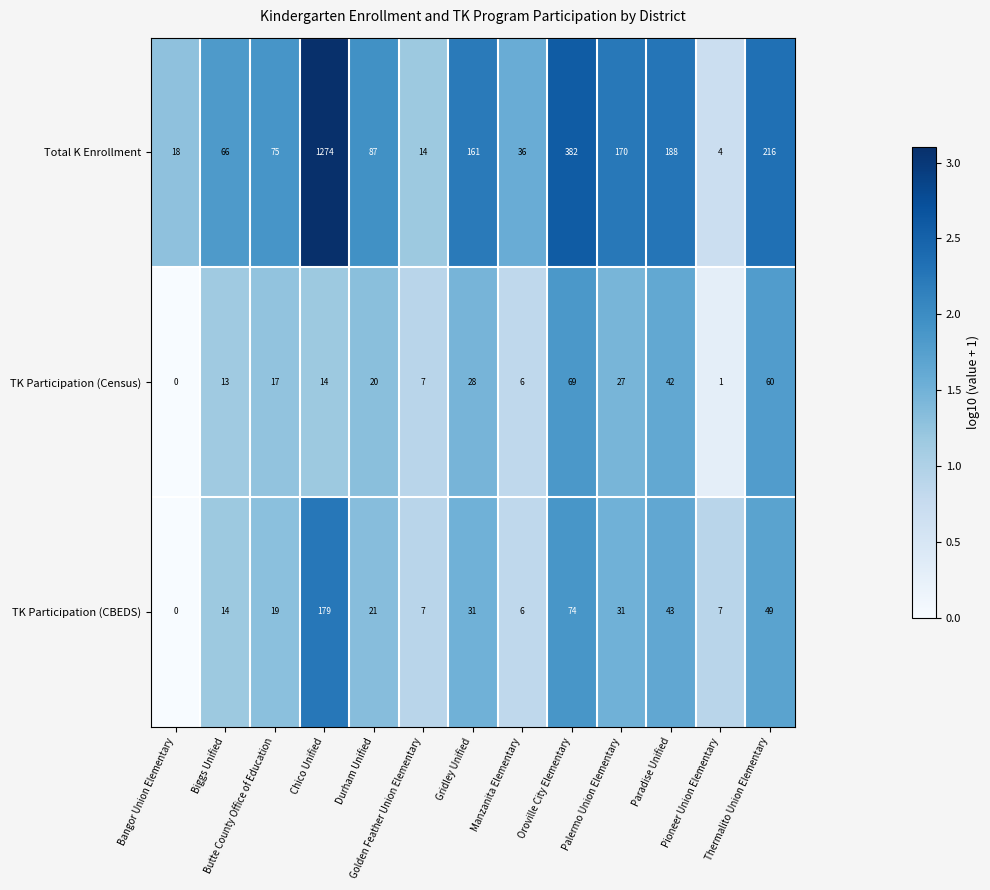

Which series has the largest total across all categories?

Total K Enrollment